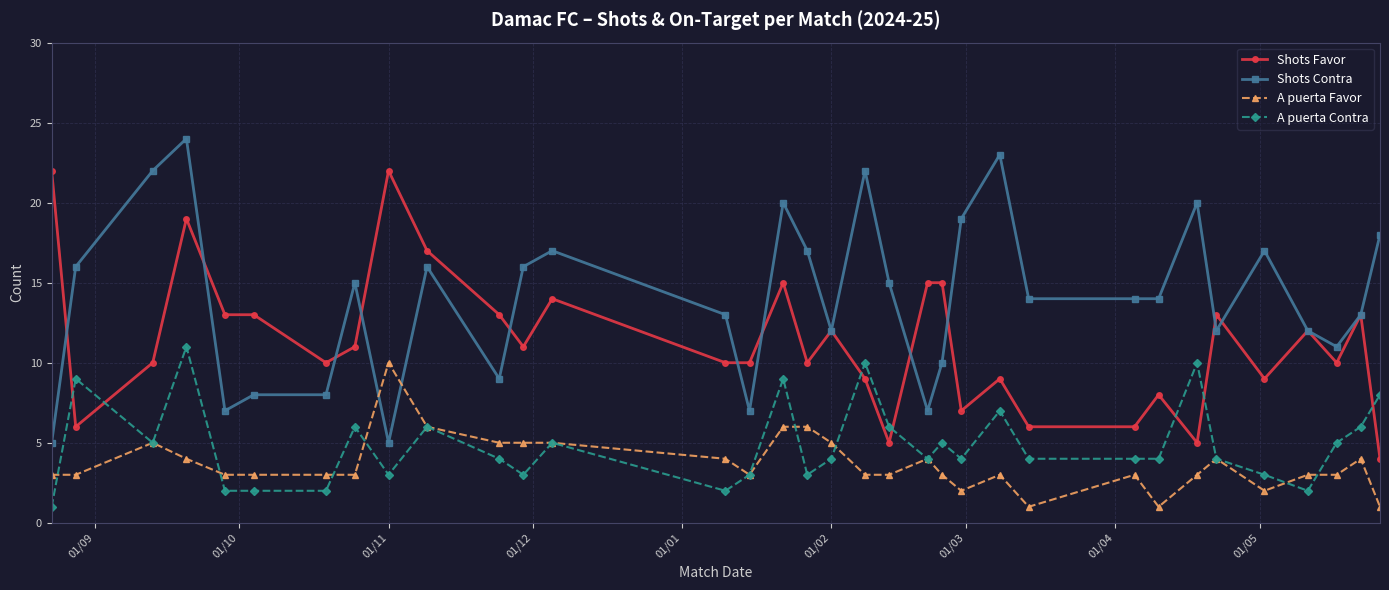

Which series has the largest range (max minus min)?

Shots Contra